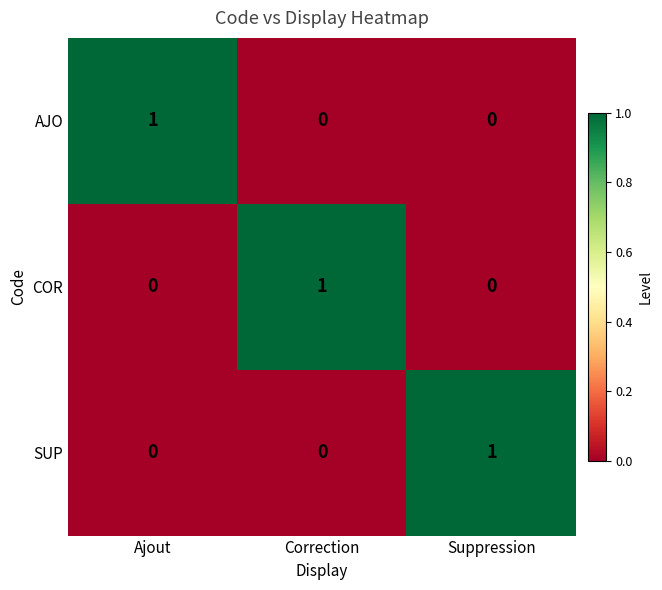

The value of COR at Ajout is 0. True or false?

True